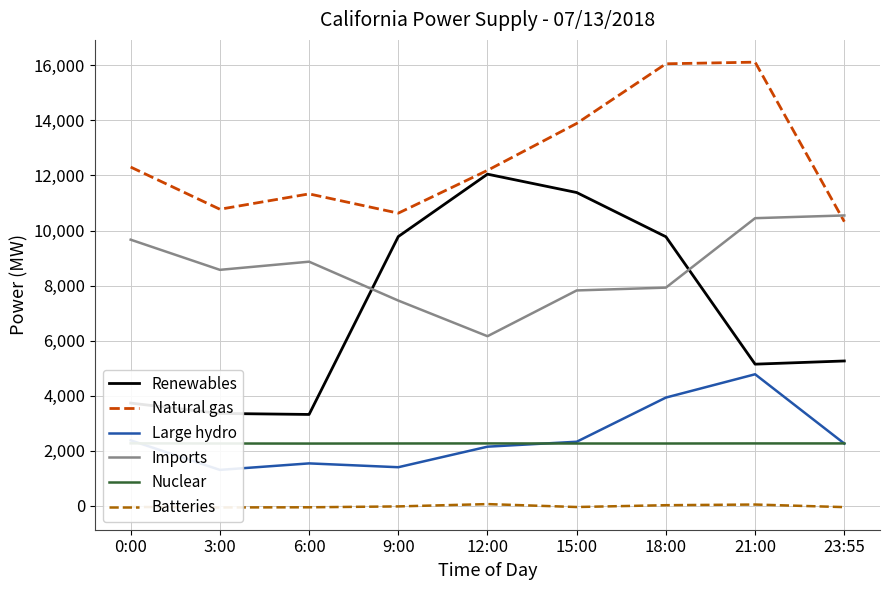

At which label does Natural gas first exceed 12185?

0:00